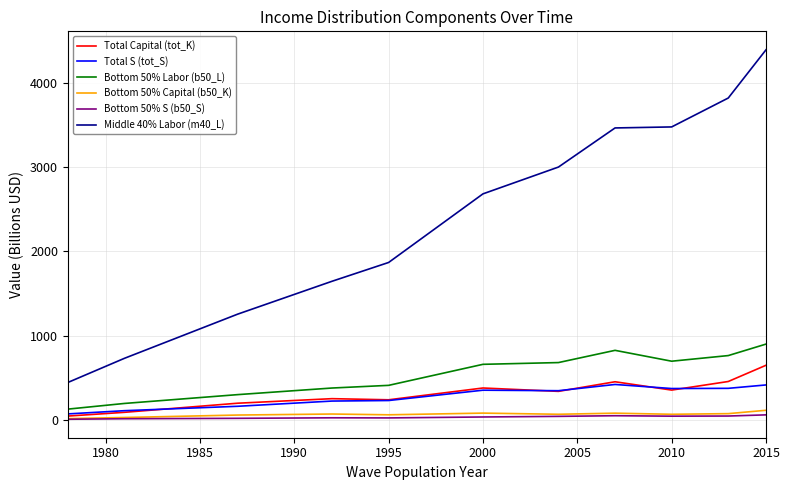

What is the minimum value for Bottom 50% Labor (b50_L)?

127.2